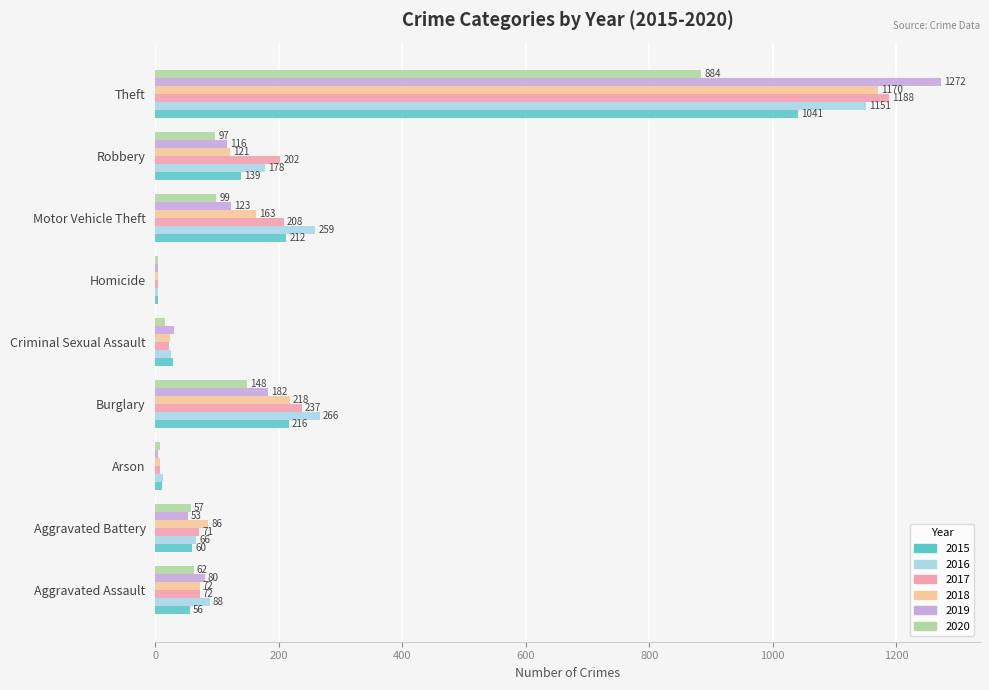

True or false: 2020 has a value of 5 at Homicide.

True